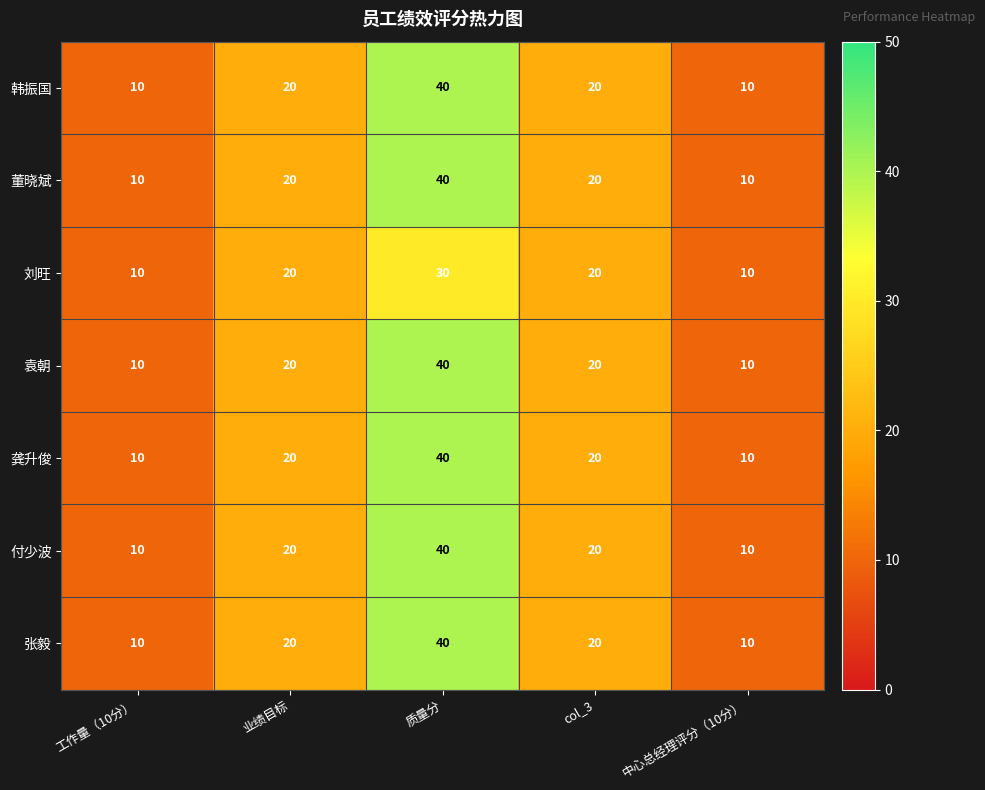

The value of 韩振国 at 业绩目标 is 20. True or false?

True